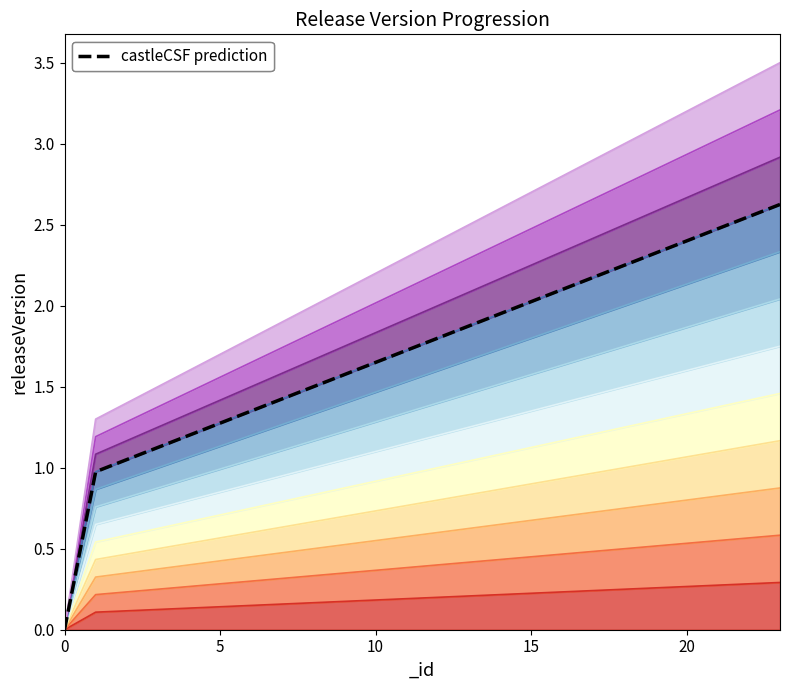

Which has a higher value, 17 or 14?

17